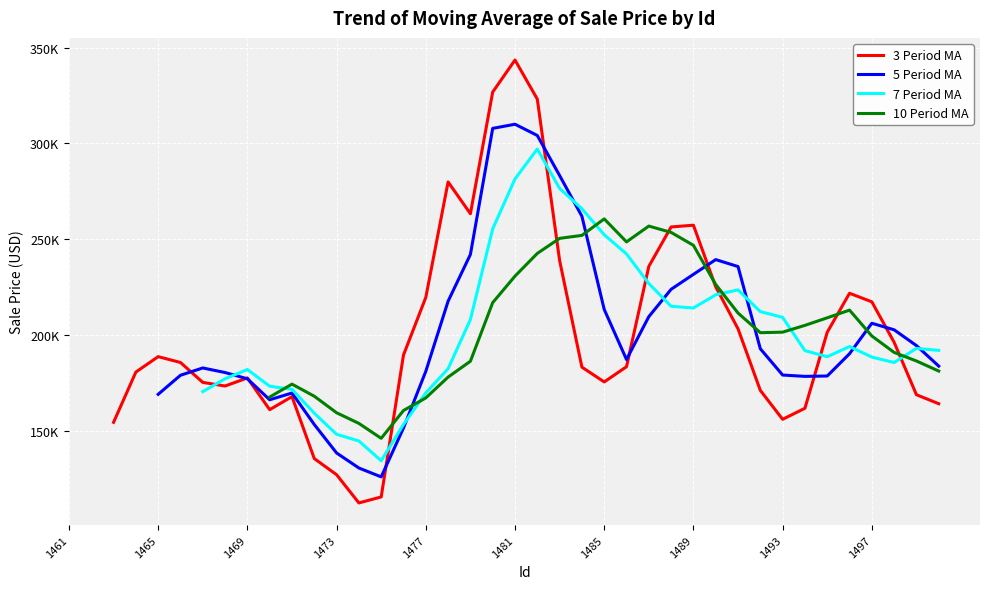

Is it true that 3 Period MA equals 523471.5 at 19?

False